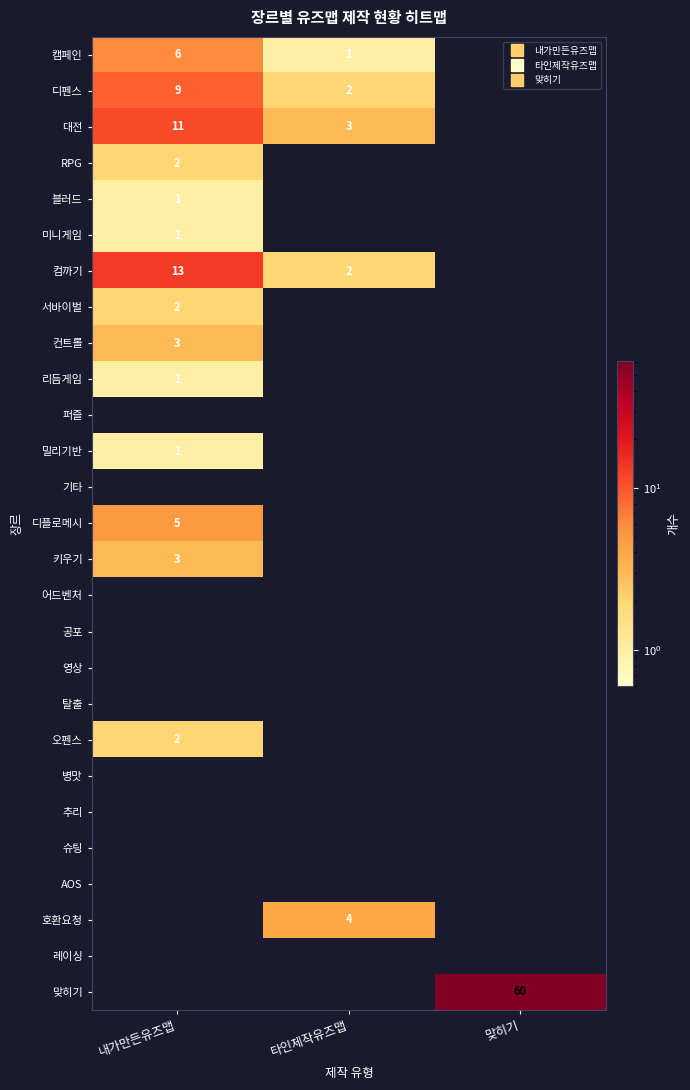

Which category has the highest value in the 병맛 series?

내가만든유즈맵